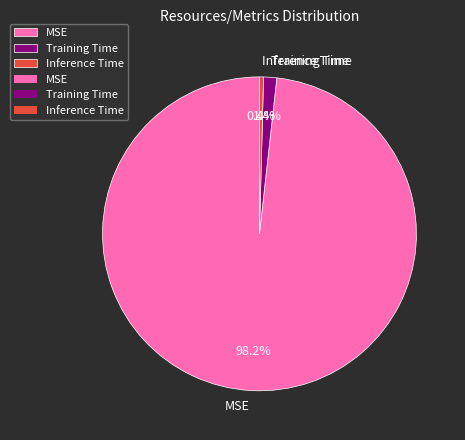

Count the number of slices in the pie.

3